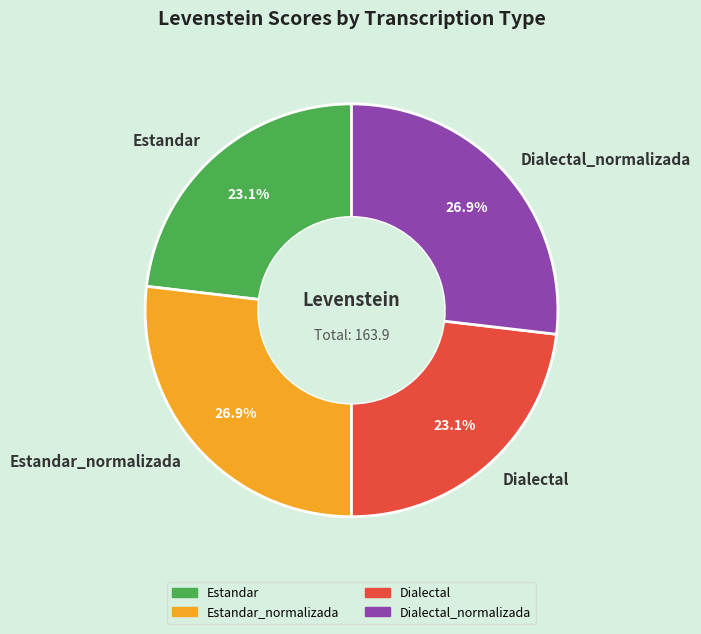

Is there any slice that represents more than half of the pie?

No